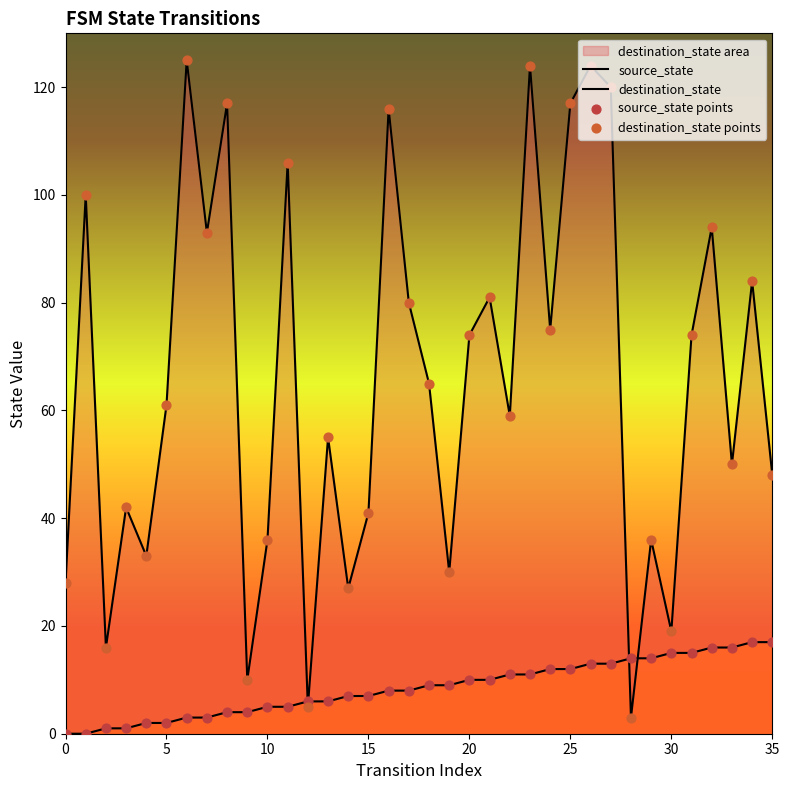

Which series reaches the maximum Y coordinate?

destination_state